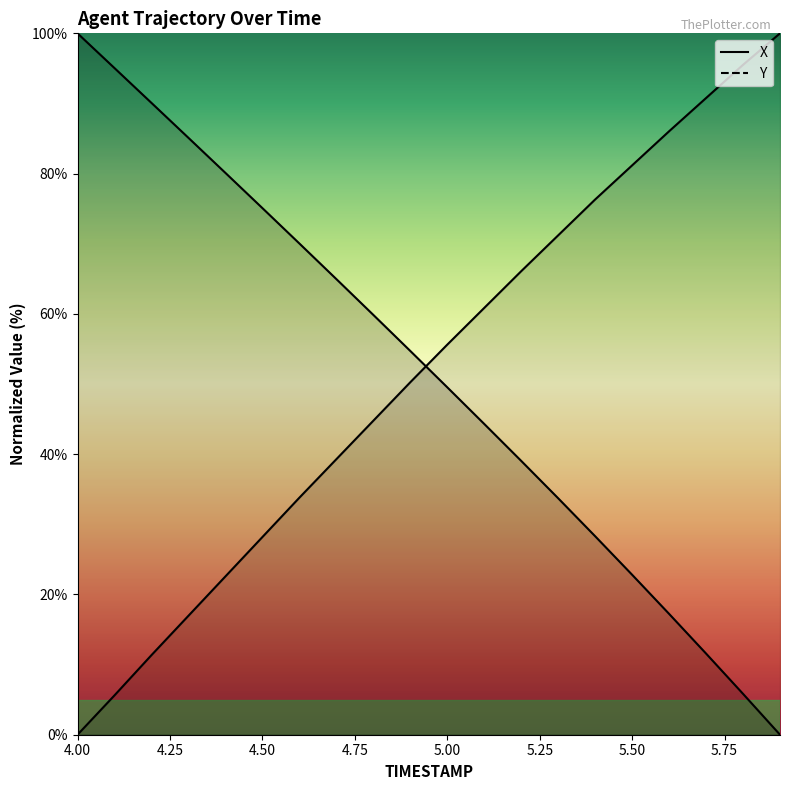

How many values in the Y series are below 55?

10